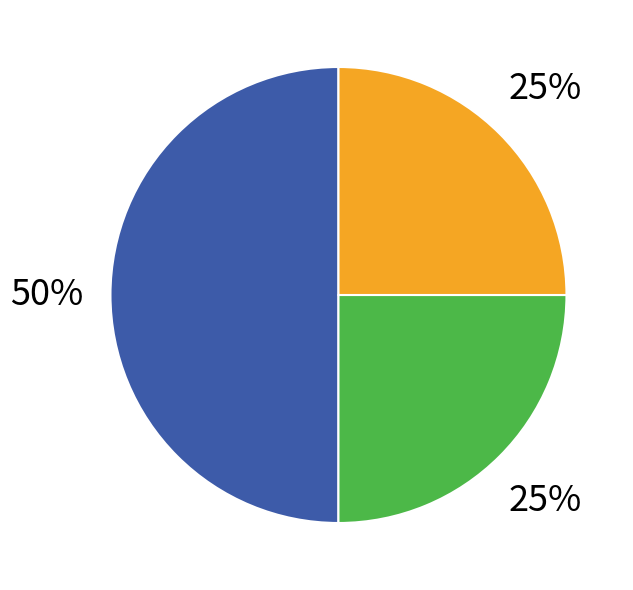

How many segments does this pie chart have?

3